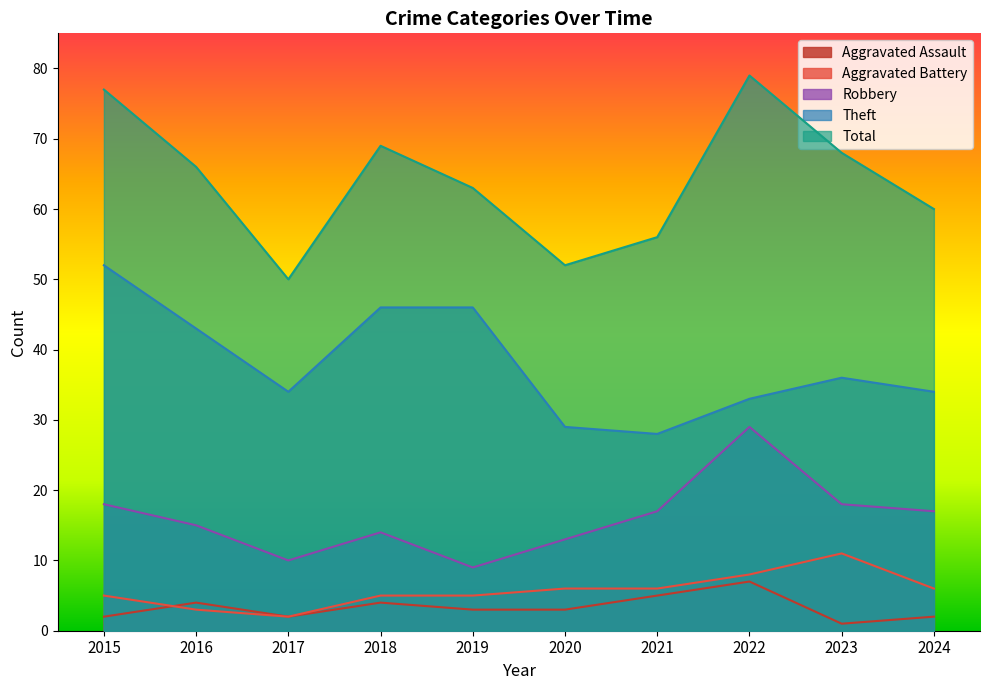

What is the sum of the Robbery values at 2016 and 2015?

33